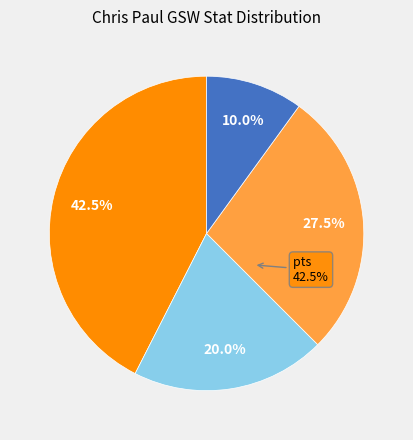

How many segments does this pie chart have?

4